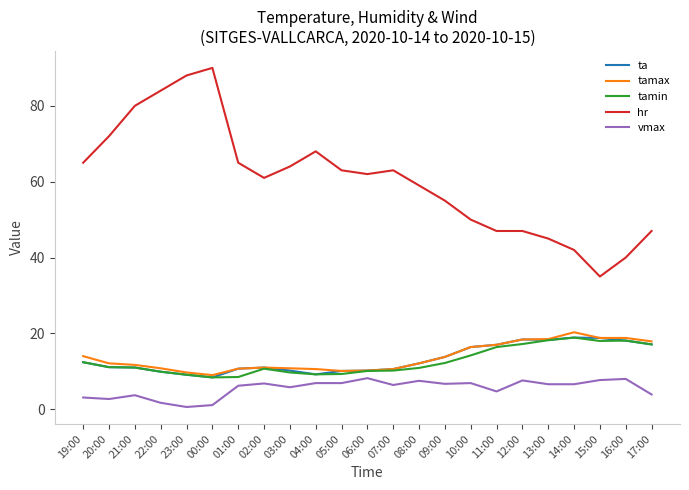

Which category has the highest value across all series?

00:00